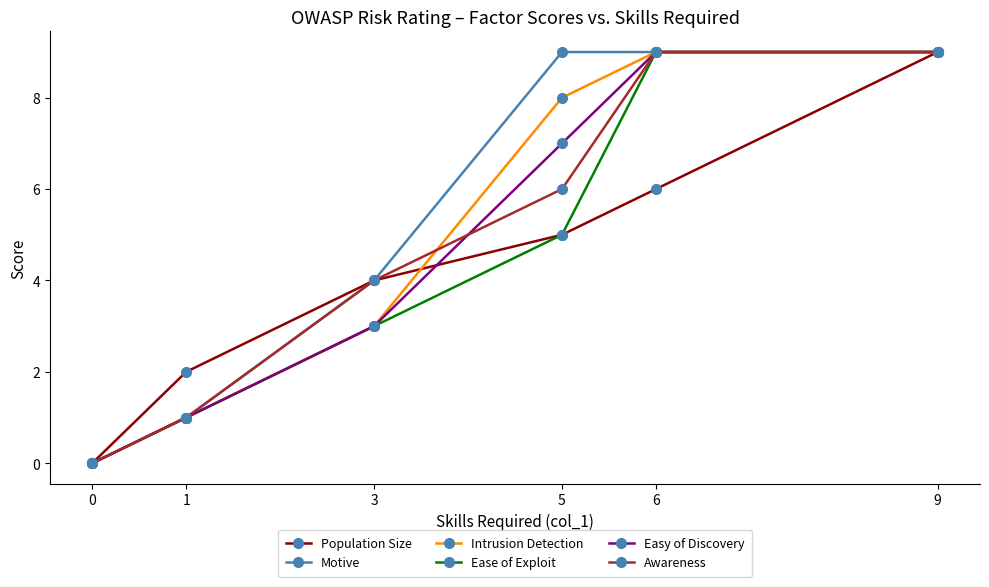

Is this an area chart (filled region under the line)?

No